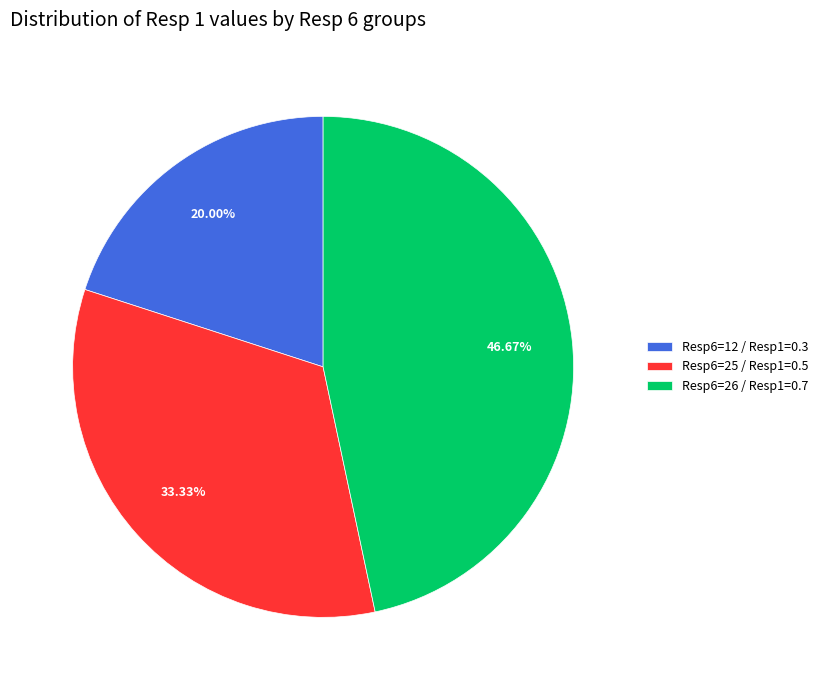

Approximately how many times larger is the value at Resp6=26 / Resp1=0.7 compared to Resp6=12 / Resp1=0.3?

2.3